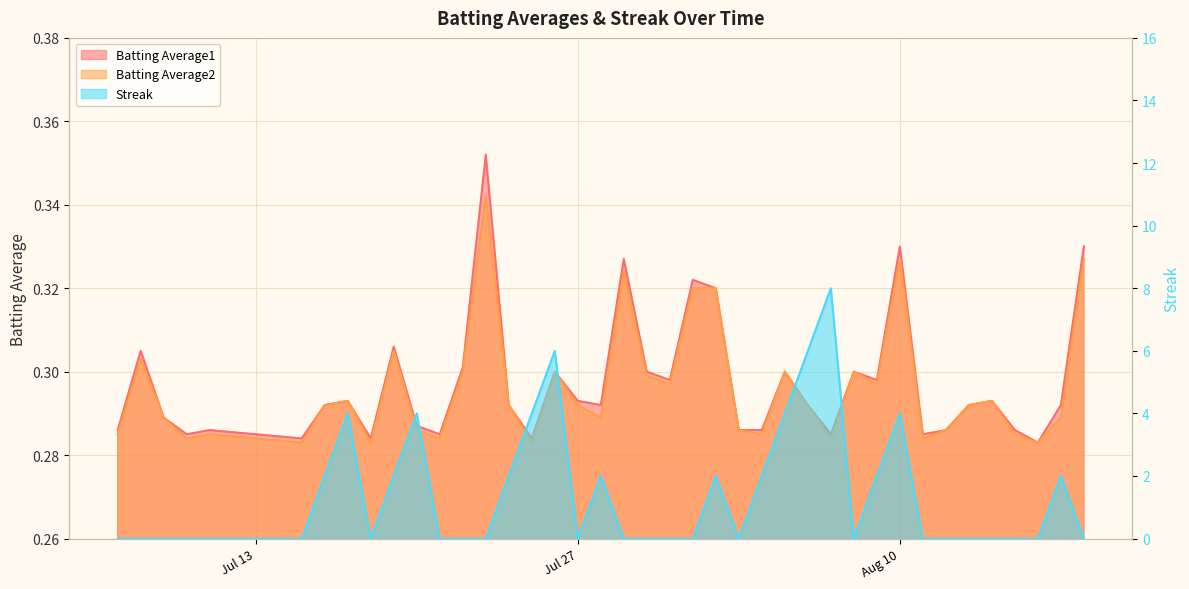

Which series has the largest total across all categories?

Streak